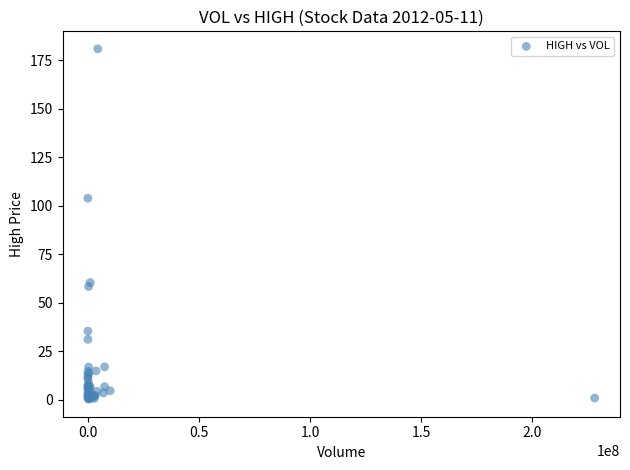

What Y value in the scatter plot is closest to 90?

104.0